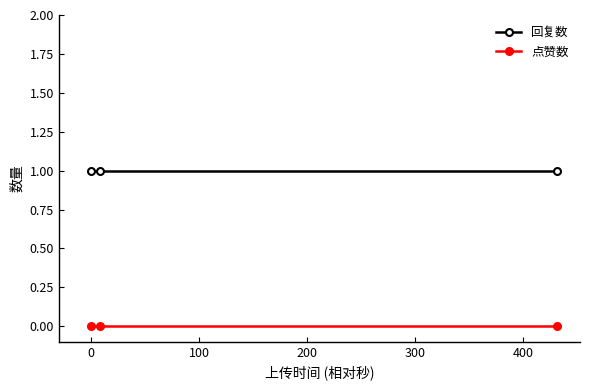

What is the value of the 回复数 point at the 3rd from the left?

1